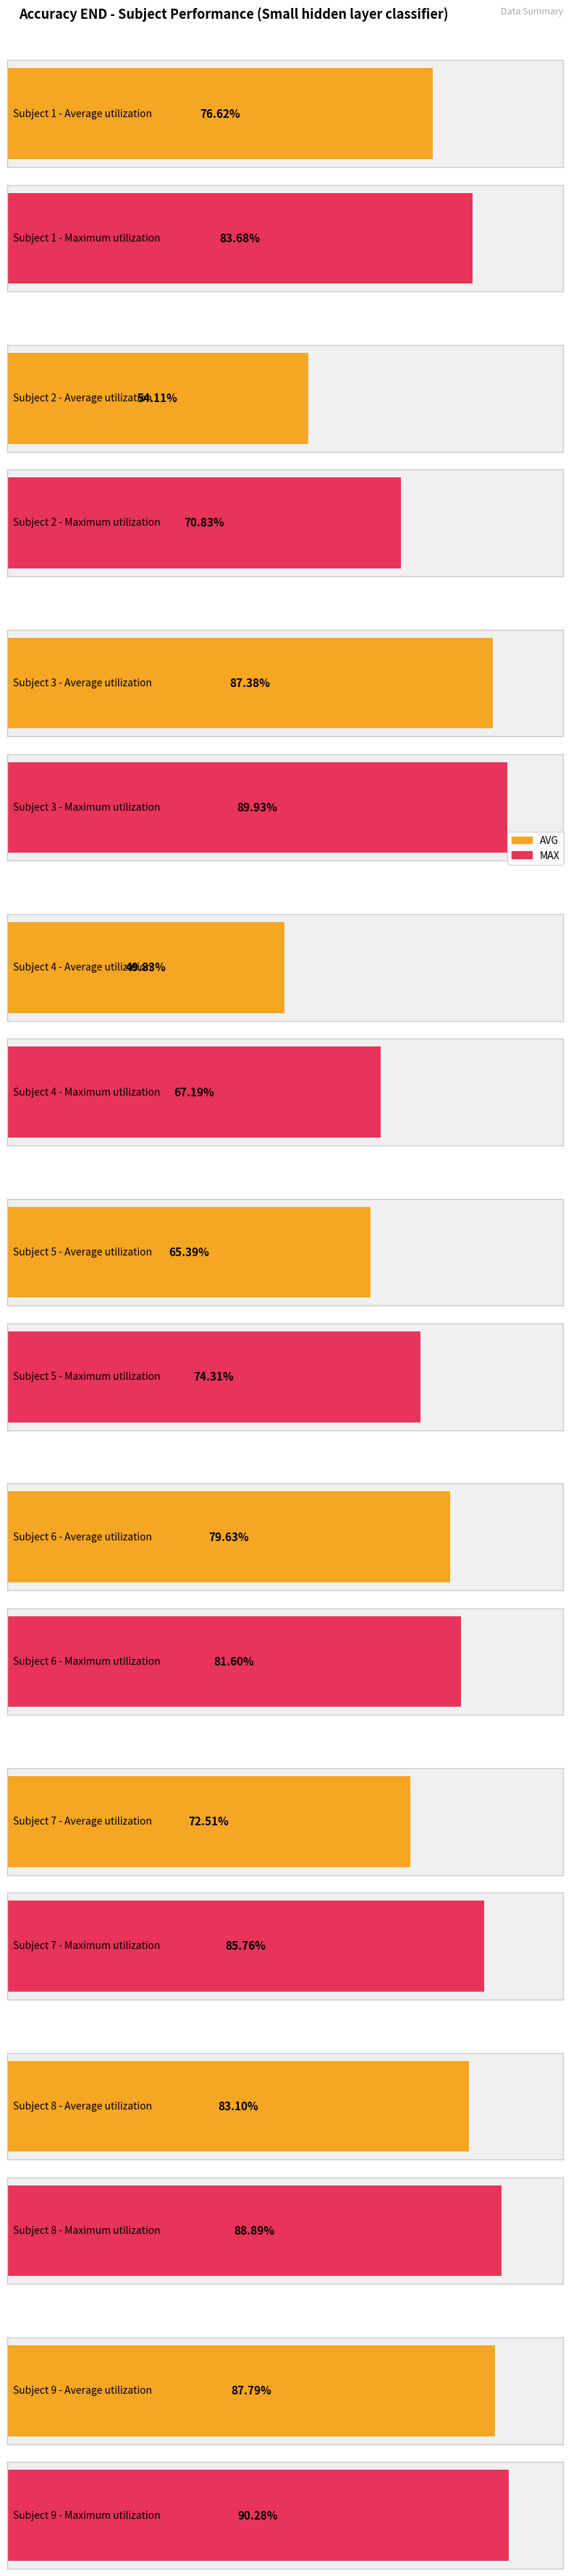

What is the greatest value displayed?

0.9